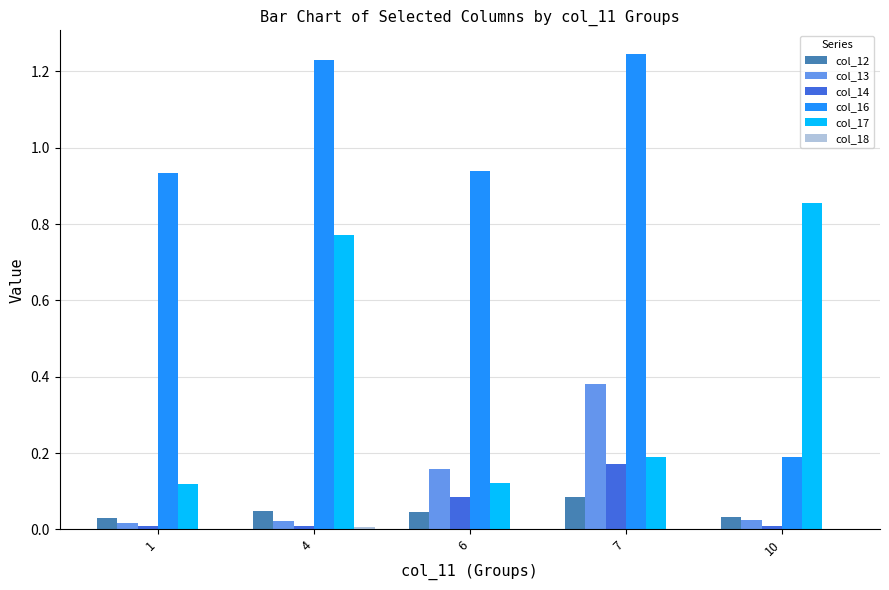

What is the sum of all col_17 values?

2.1